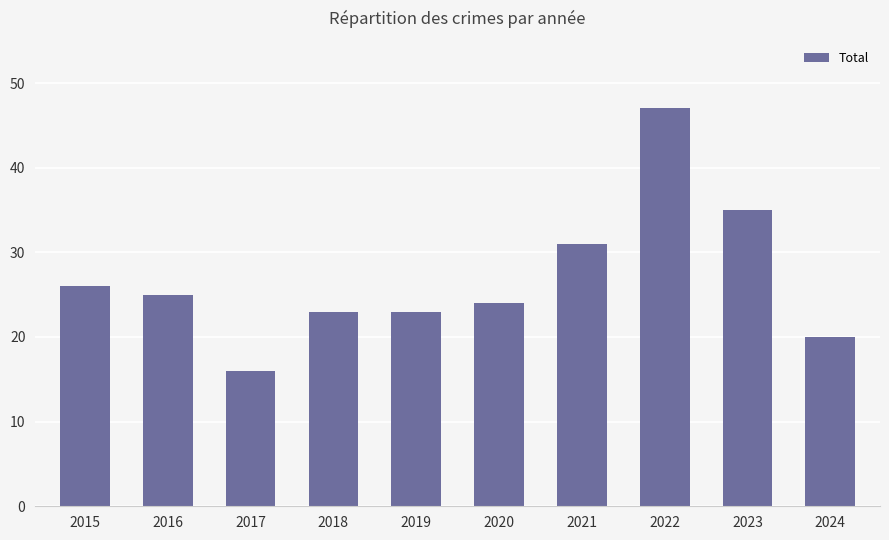

At which label is the value closest to 31?

2021